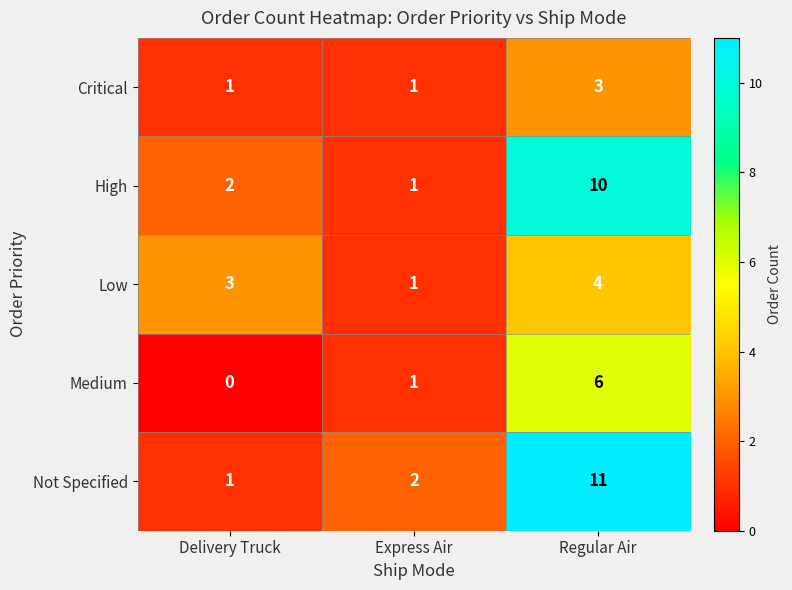

At which label is Medium closest to 3?

Express Air